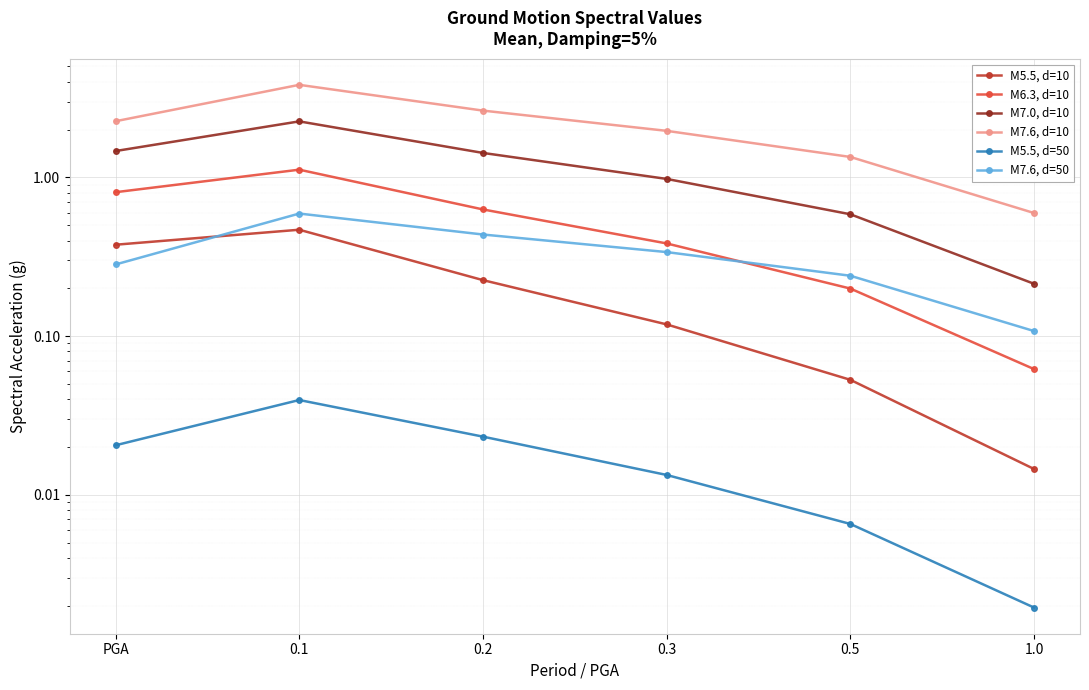

Which series has the largest total across all categories?

M7.6, d=10